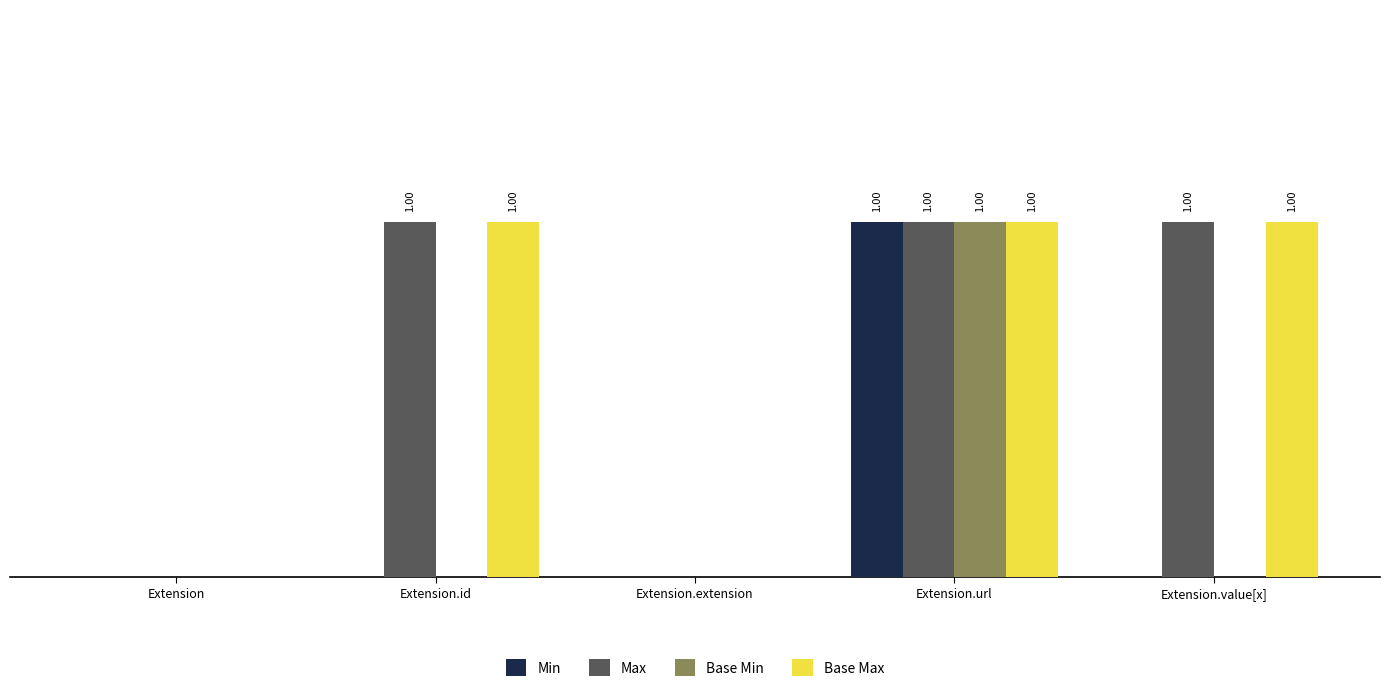

Between Extension and Extension.extension, which series saw the biggest shift?

Min